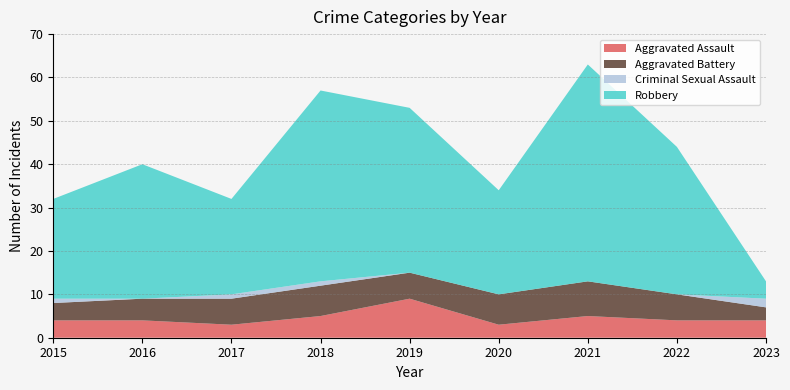

Reading left to right, what are all the values shown in this chart?

Aggravated Assault: 2015=4	2016=4	2017=3	2018=5	2019=9	2020=3	2021=5	2022=4	2023=4
Aggravated Battery: 2015=4	2016=5	2017=6	2018=7	2019=6	2020=7	2021=8	2022=6	2023=3
Criminal Sexual Assault: 2015=1	2016=0	2017=1	2018=1	2019=0	2020=0	2021=0	2022=0	2023=2
Robbery: 2015=23	2016=31	2017=22	2018=44	2019=38	2020=24	2021=50	2022=34	2023=4